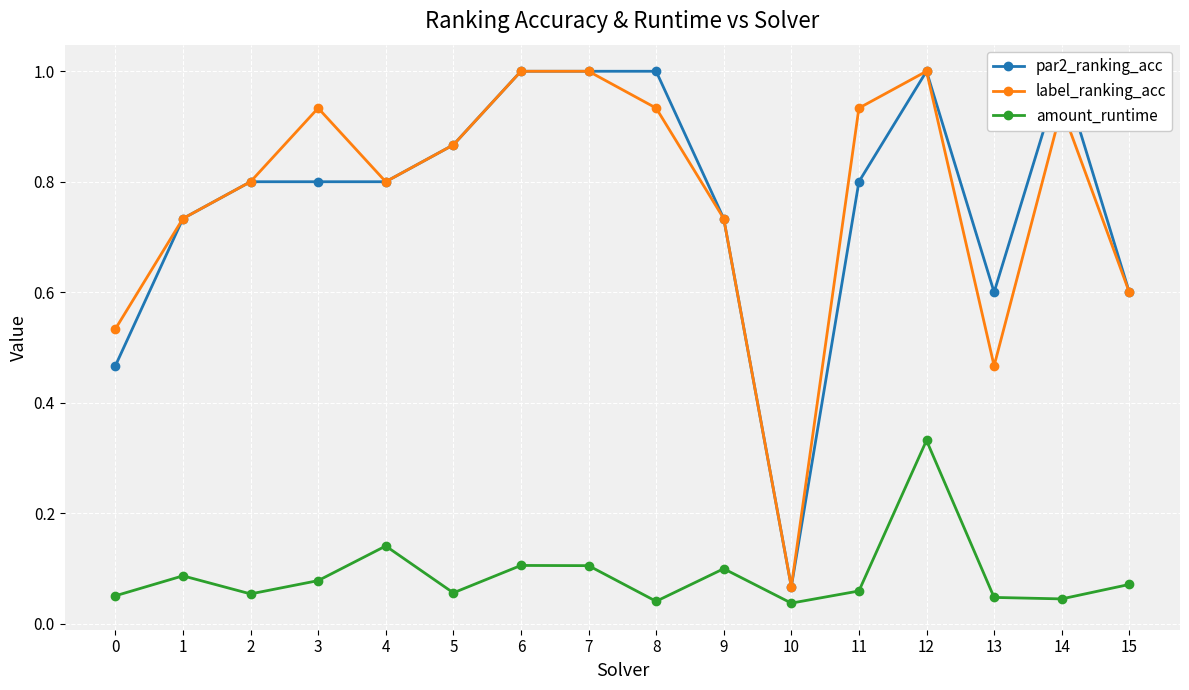

At which category does amount_runtime reach its first local valley?

2